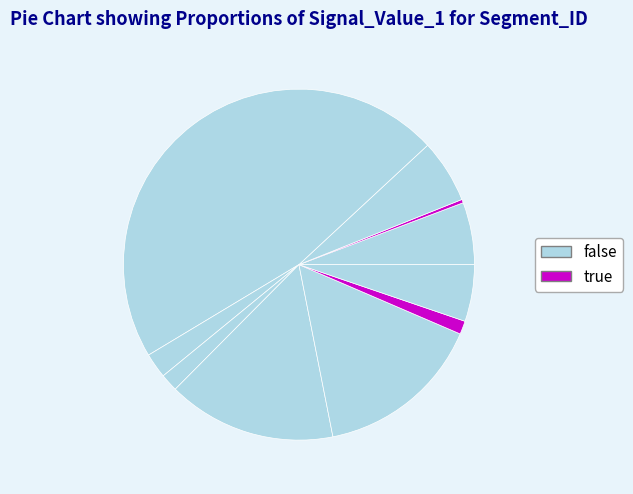

To the nearest percent, what is the average slice percentage?

10%